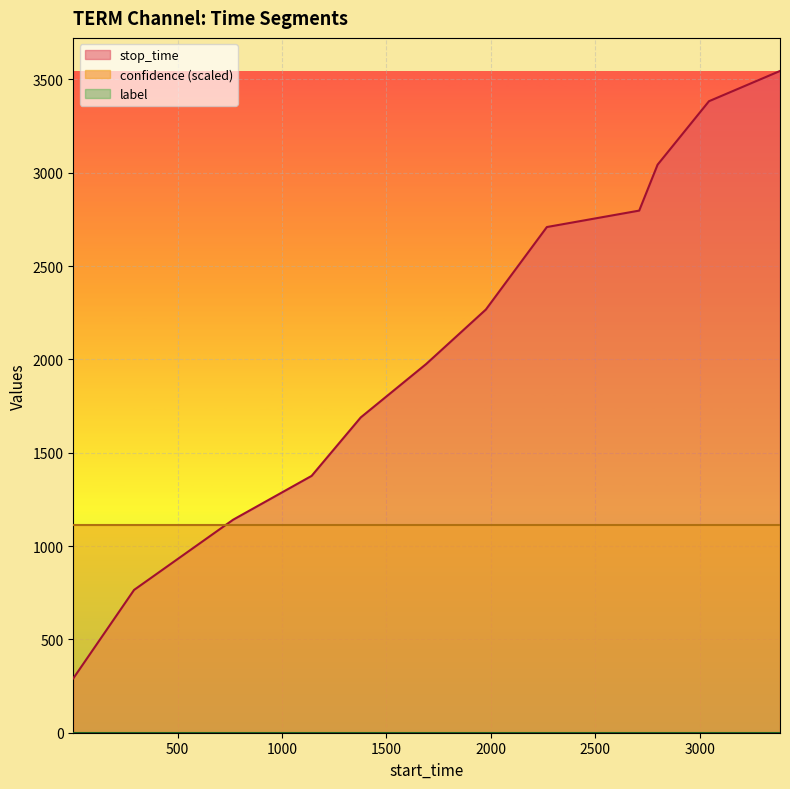

True or false: stop_time has a value of 3320.8 at 1690.

False